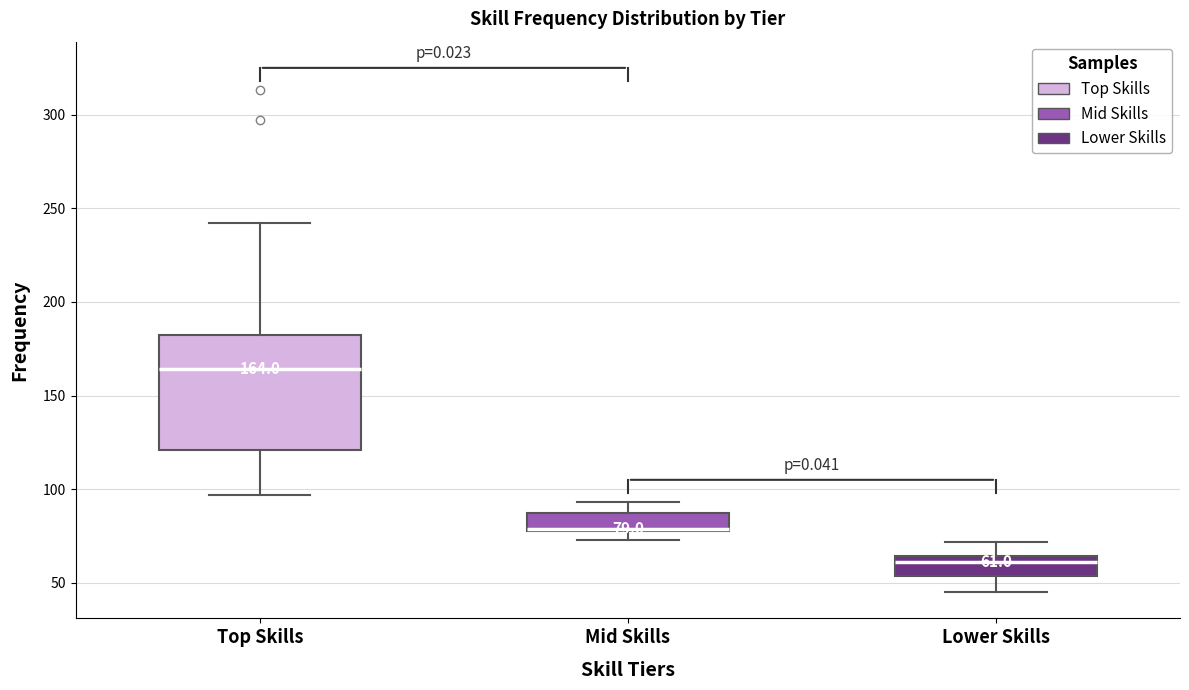

Which box's median line is the lowest?

Lower Skills